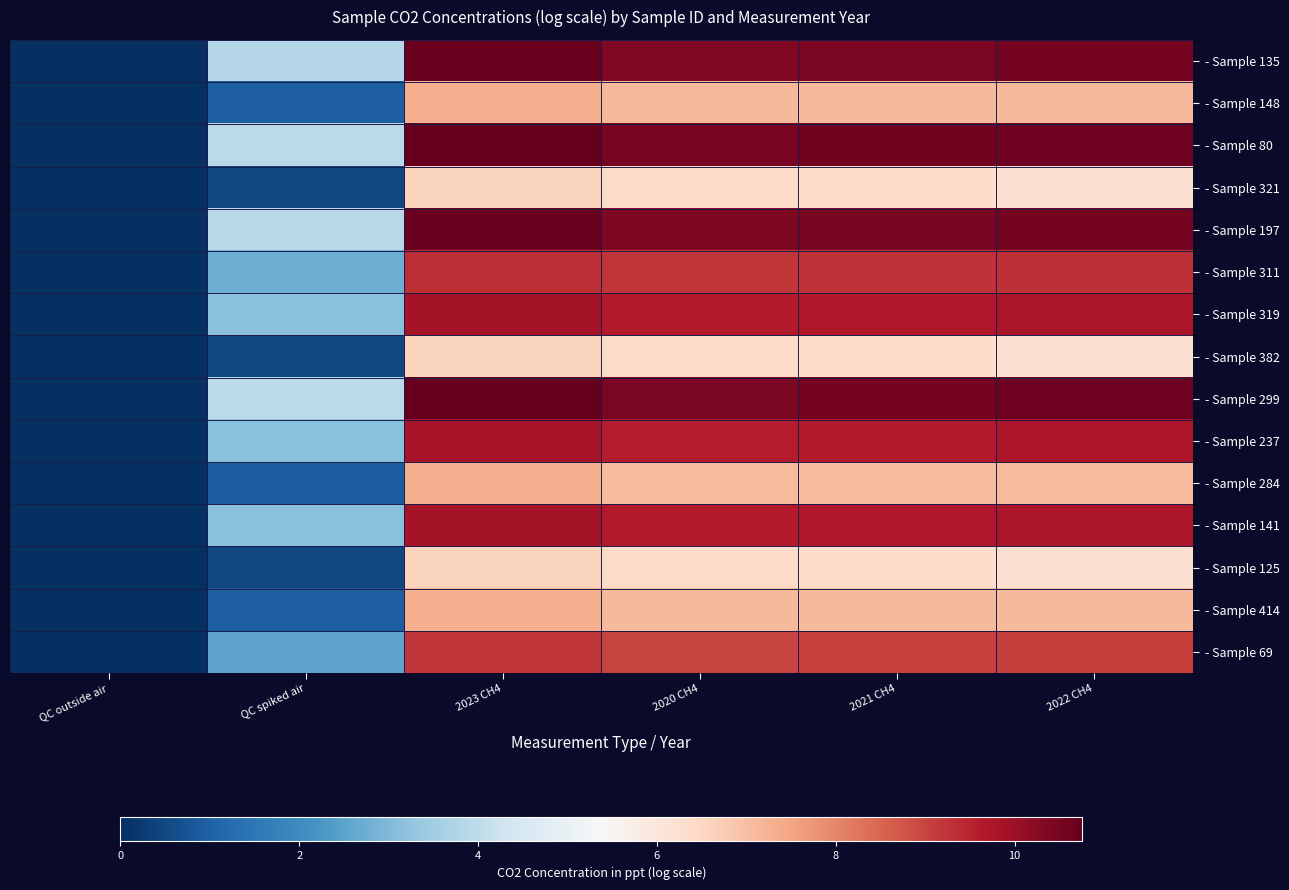

At which category does the chart reach its minimum across all series?

QC outside air